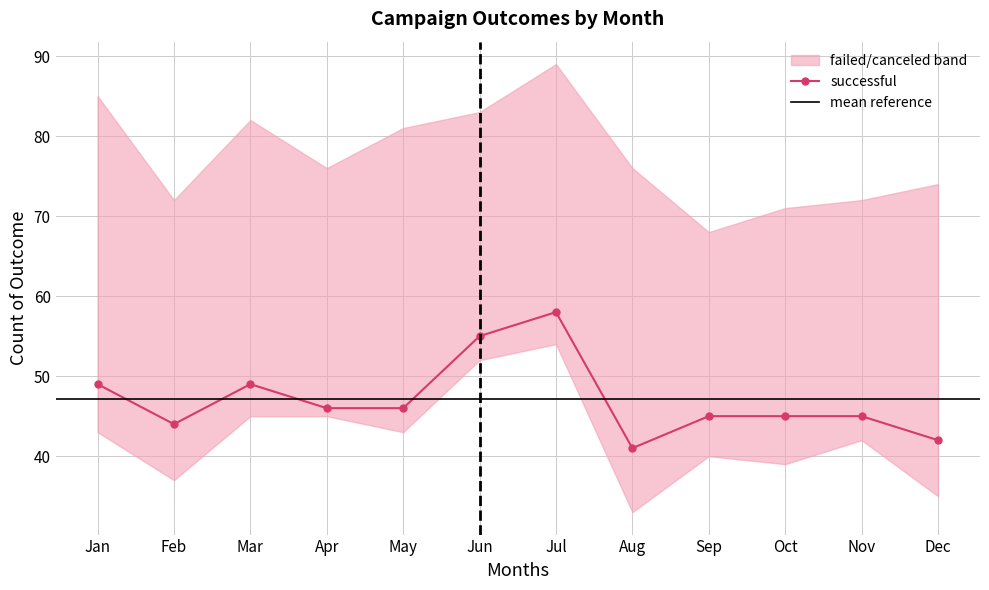

Which category has the lowest value in the failed series?

Sep